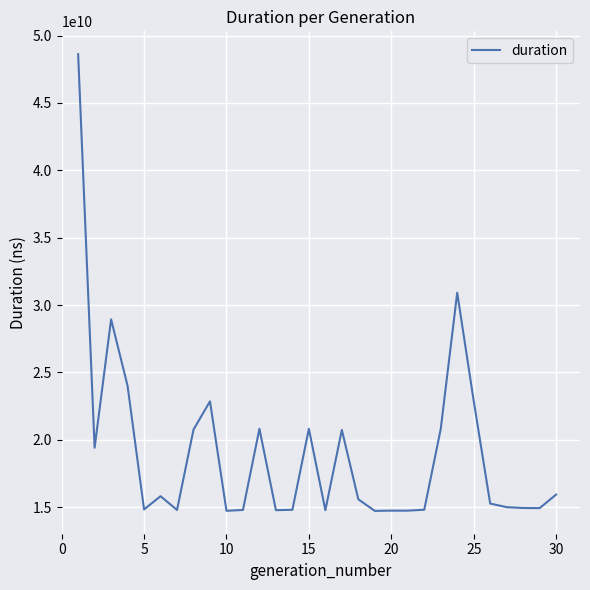

What is the difference between the maximum and minimum values?

33891055619